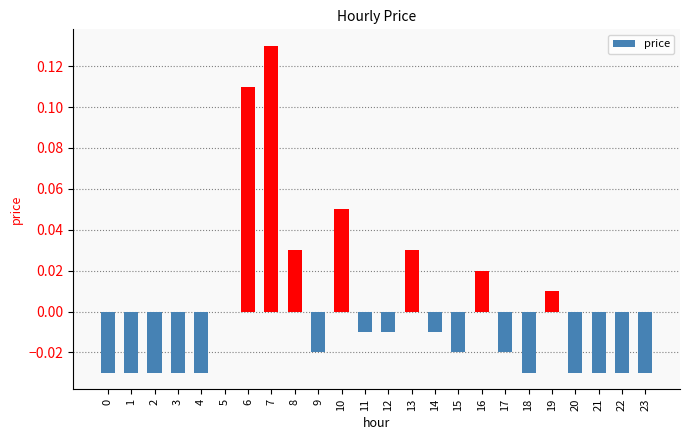

The value at 5 is 0.0. True or false?

True